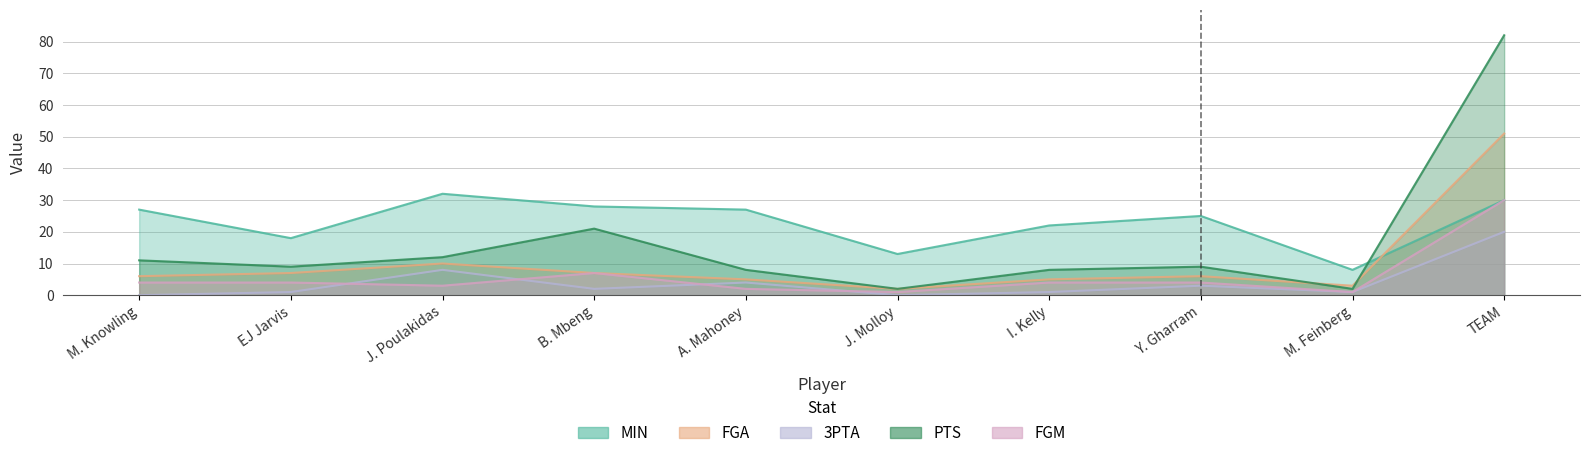

How many data points in FGM are less than 4?

4